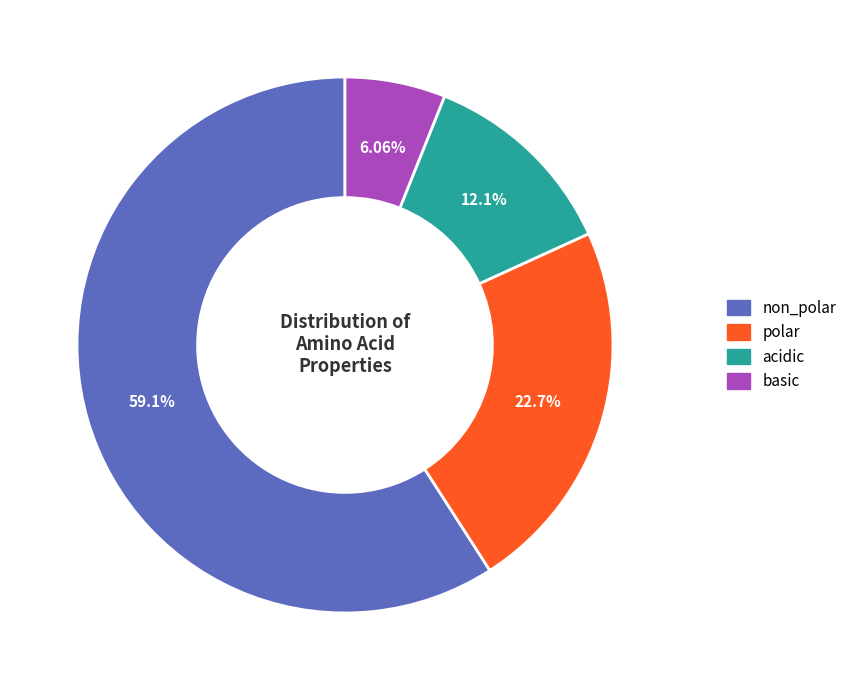

Rank the categories by value from highest to lowest.

non_polar, polar, acidic, basic